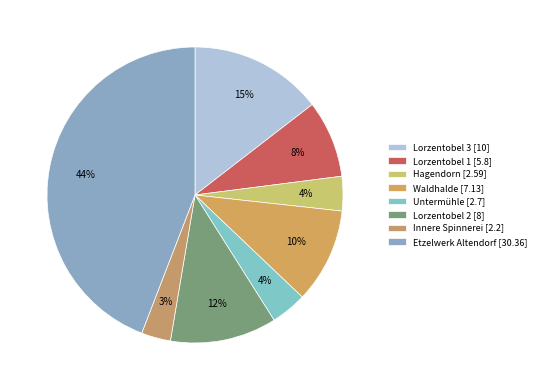

Count the number of slices in the pie.

8